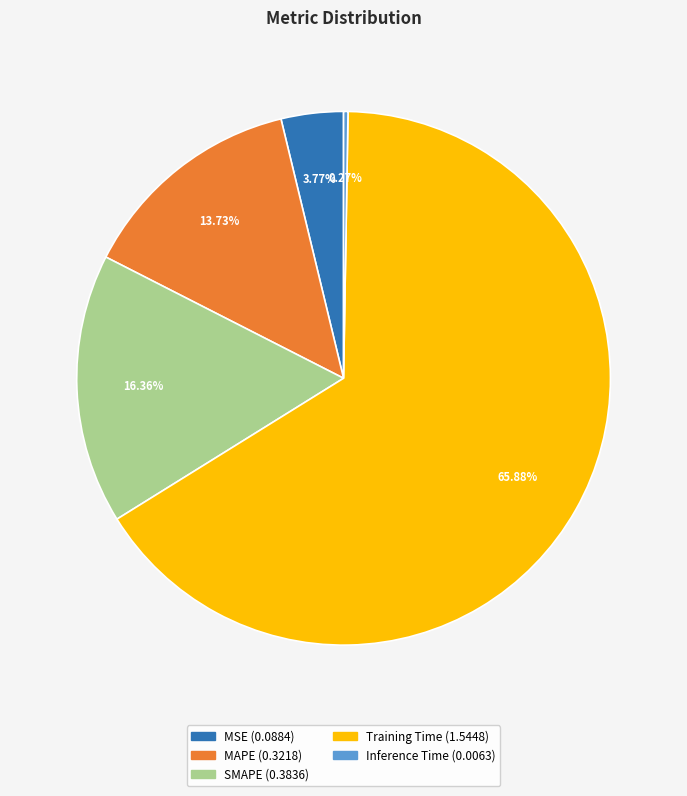

Does MSE represent more than half of the total?

No